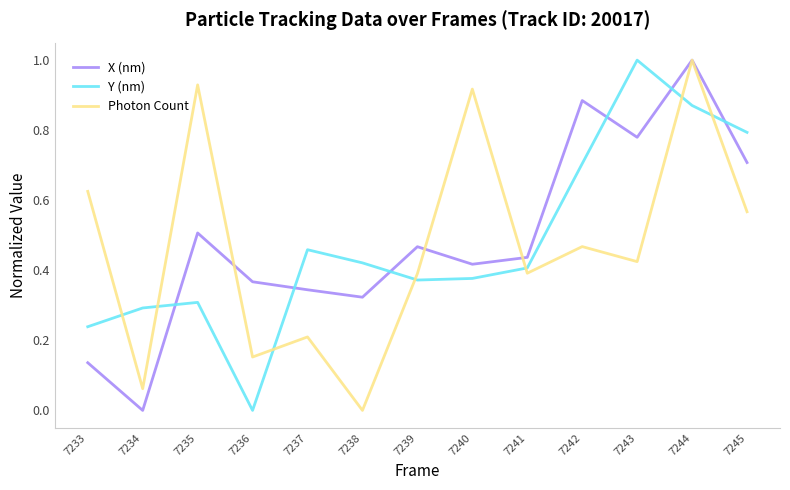

Which series has the largest total across all categories?

X (nm)